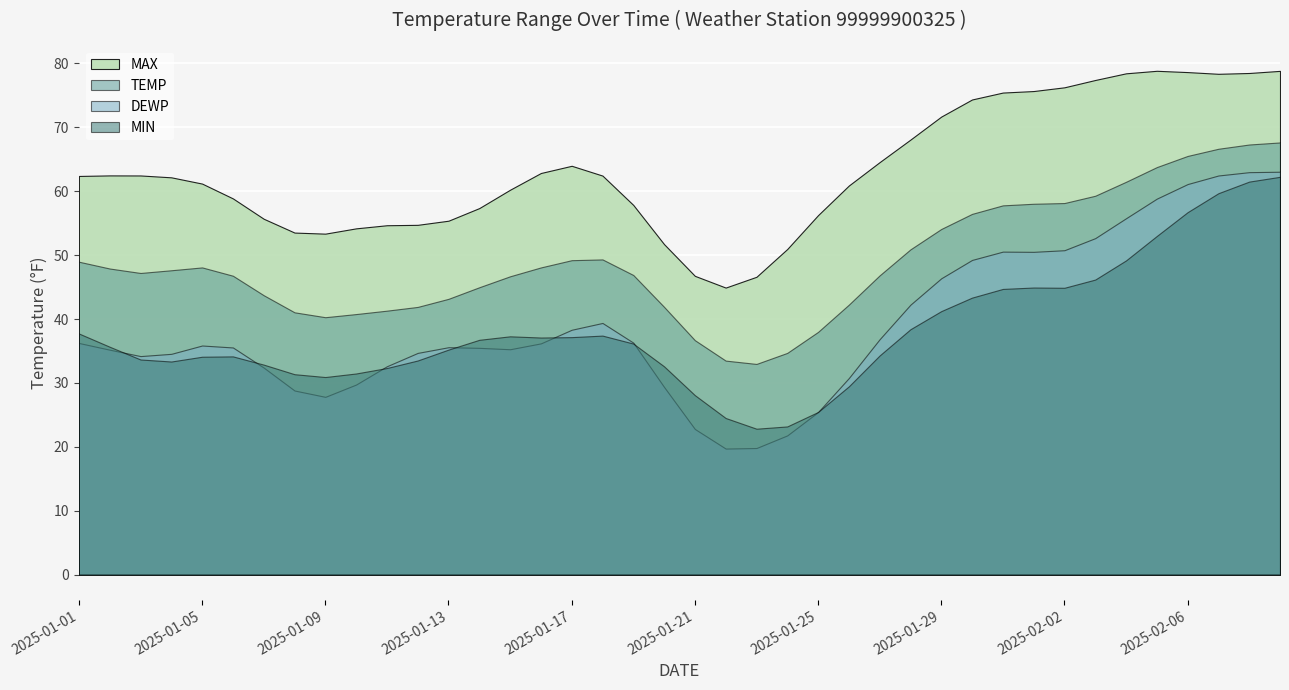

What are all the series names shown in the legend?

MAX, TEMP, DEWP, MIN